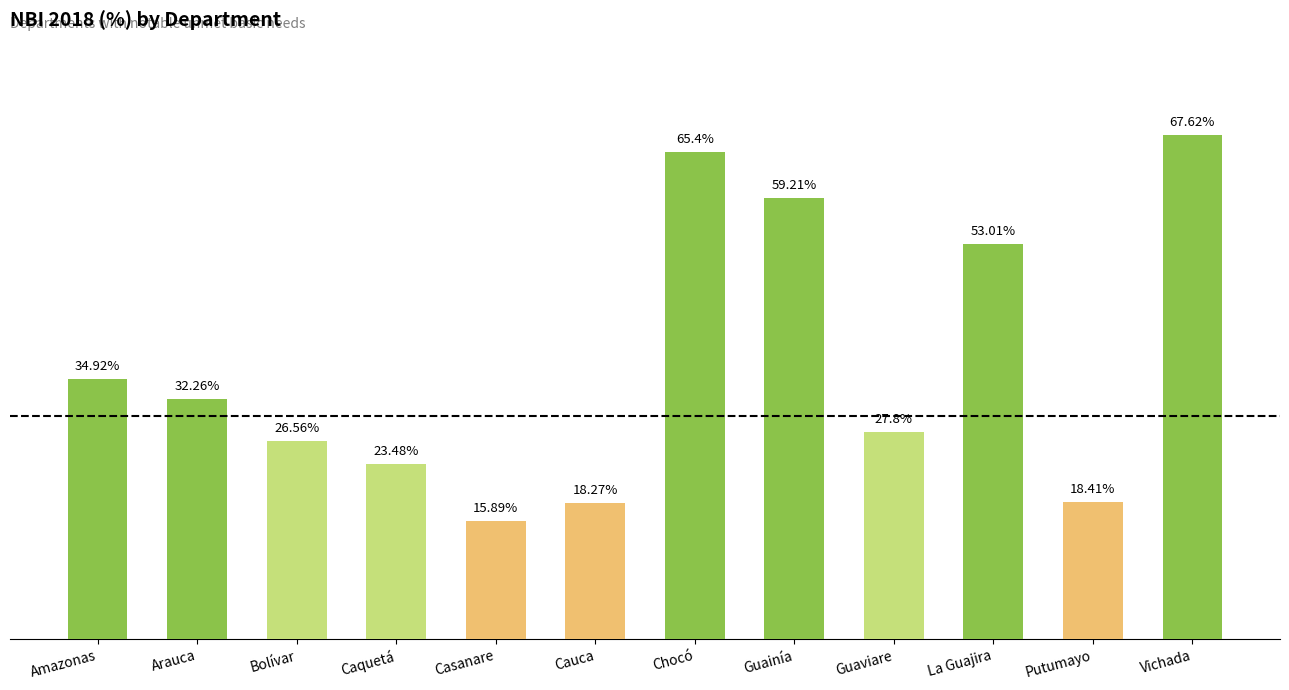

Does the chart contain any negative values?

No